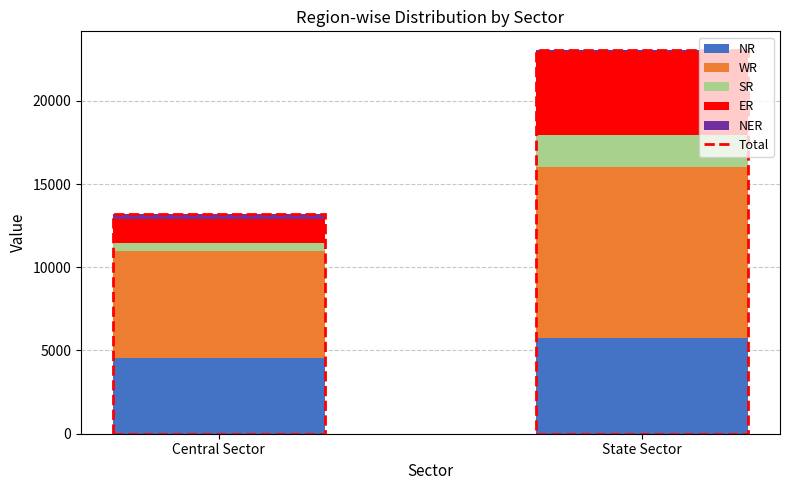

How many categories are shown in the chart?

2